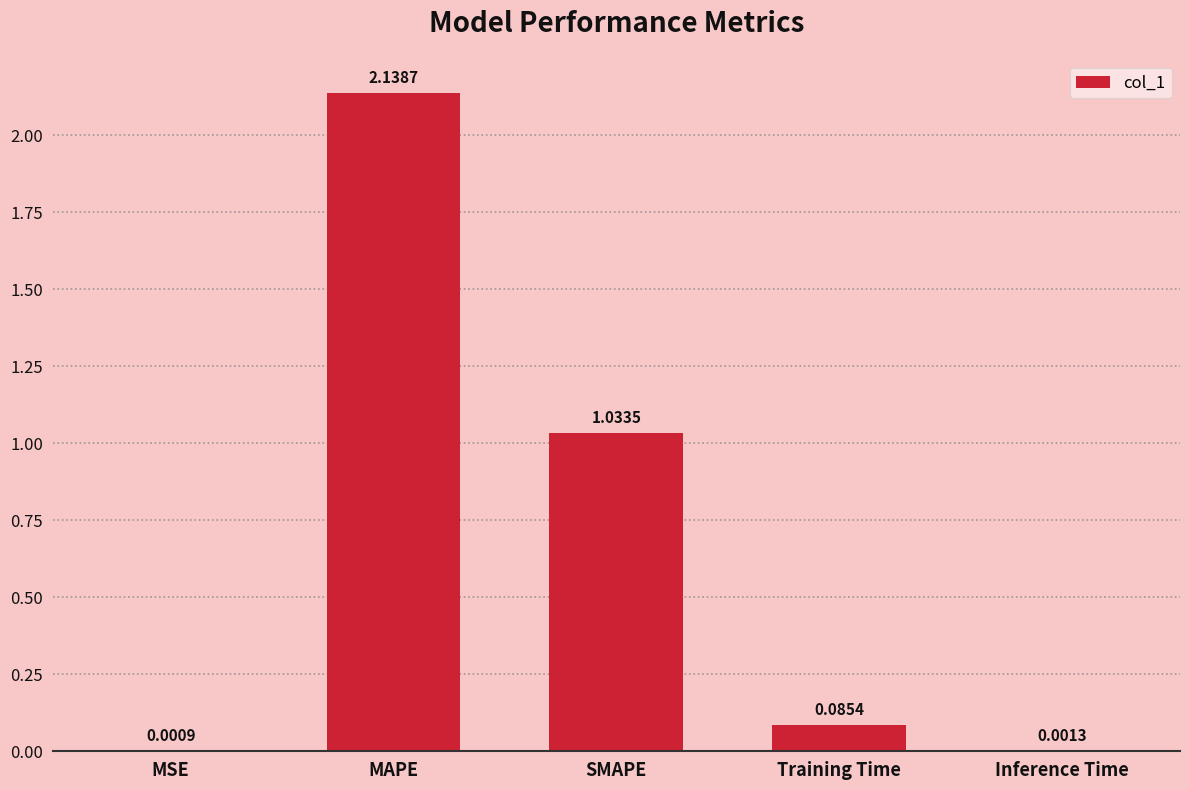

The value at SMAPE is 0.7. True or false?

False